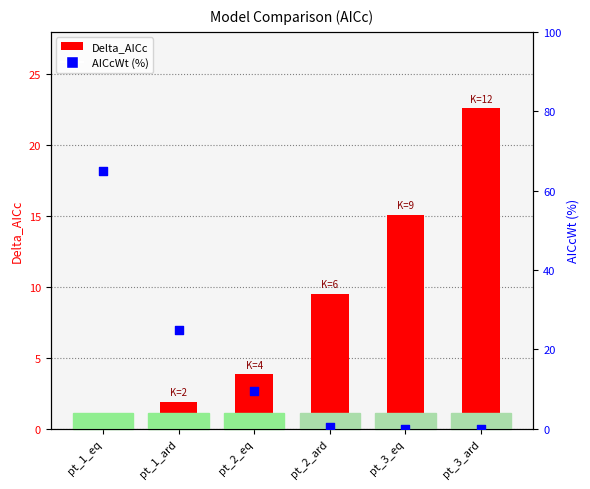

What are all the series names shown in the legend?

Delta_AICc, AICcWt (%)